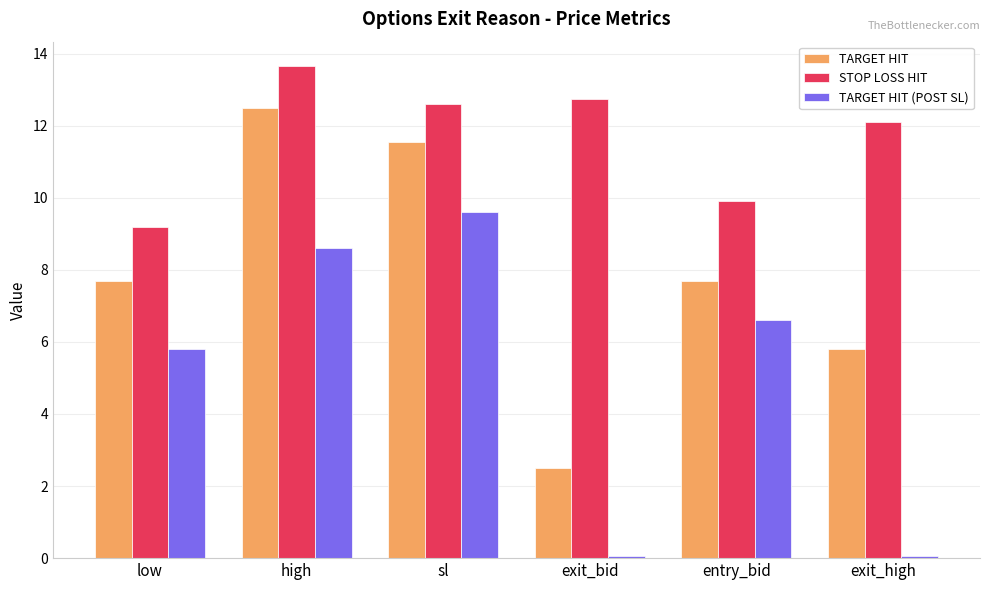

Count the number of data series in this chart.

3